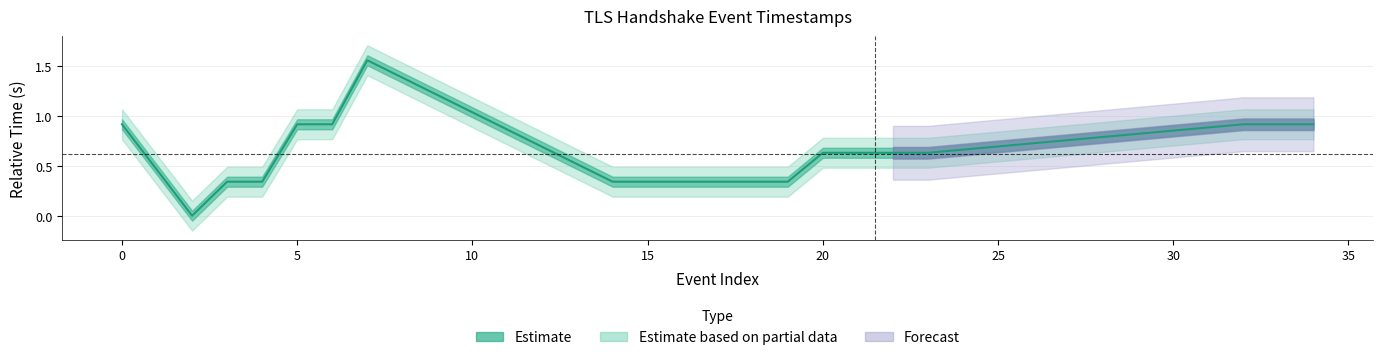

Reading left to right, transcribe all the data shown in this chart.

0.9	0.0	0.3	0.3	0.9	0.9	1.6	0.3	0.3	0.3	0.3	0.3	0.3	0.6	0.6	0.6	0.6	0.9	0.9	0.9